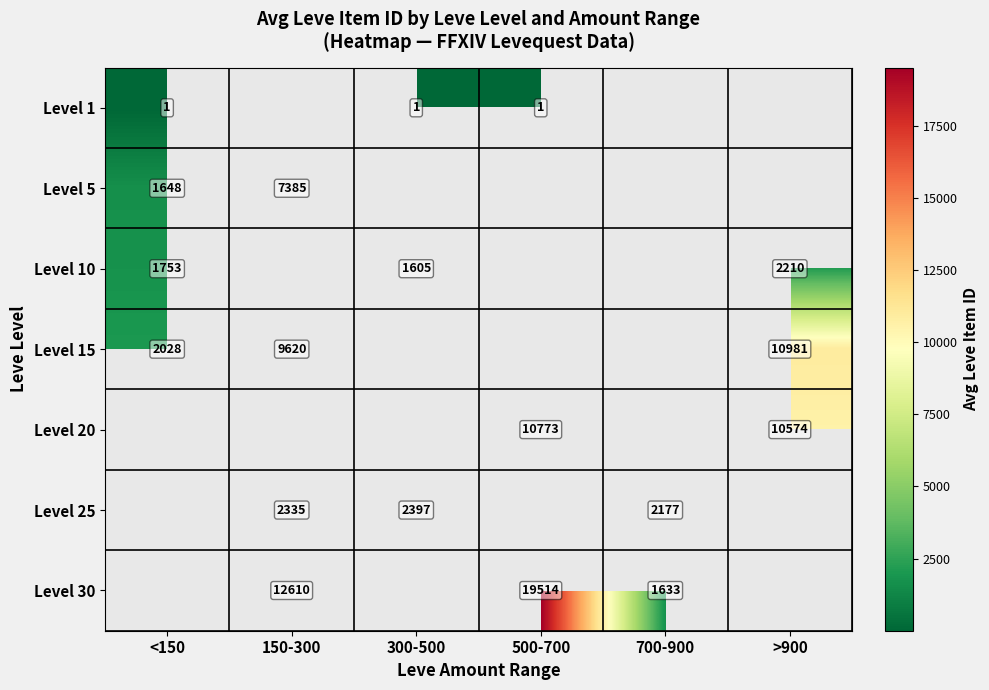

Is it true that Level 30 equals 19514 at 500-700?

True